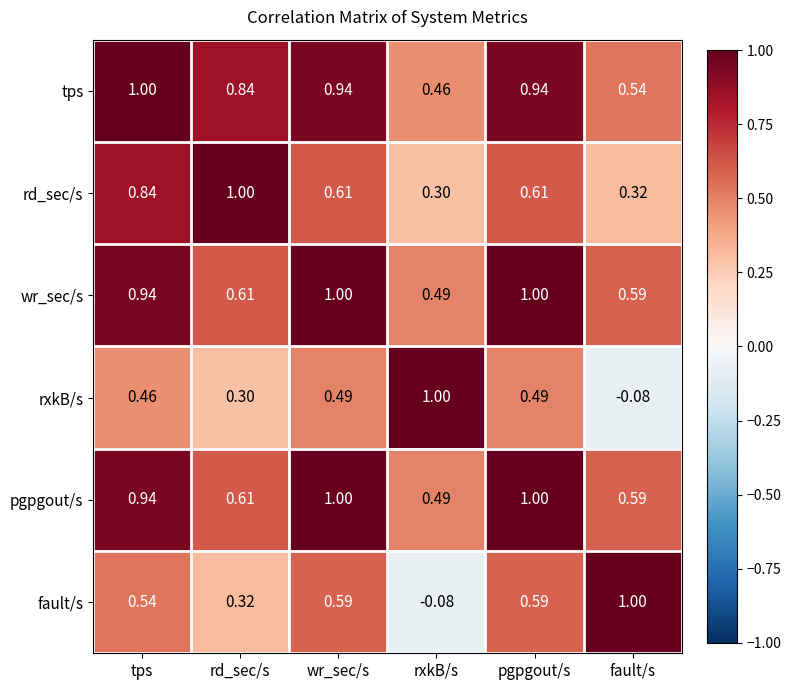

What is the total value across all series at fault/s?

3.0